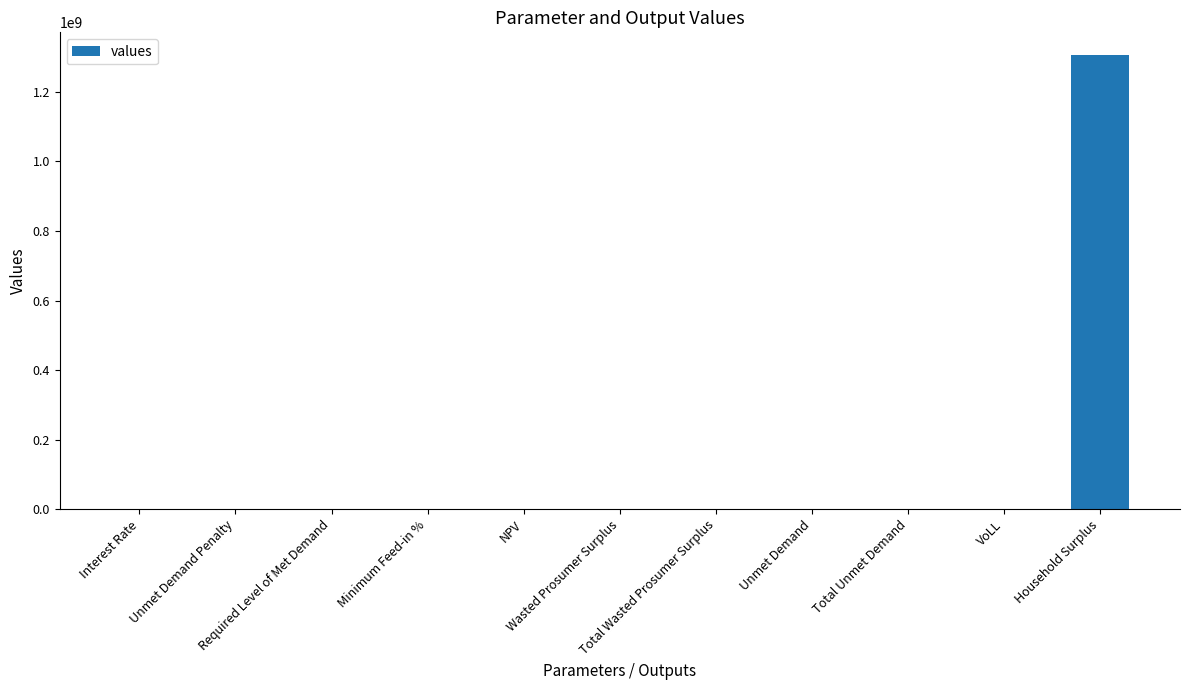

Which label corresponds to the largest value in the chart?

Household Surplus